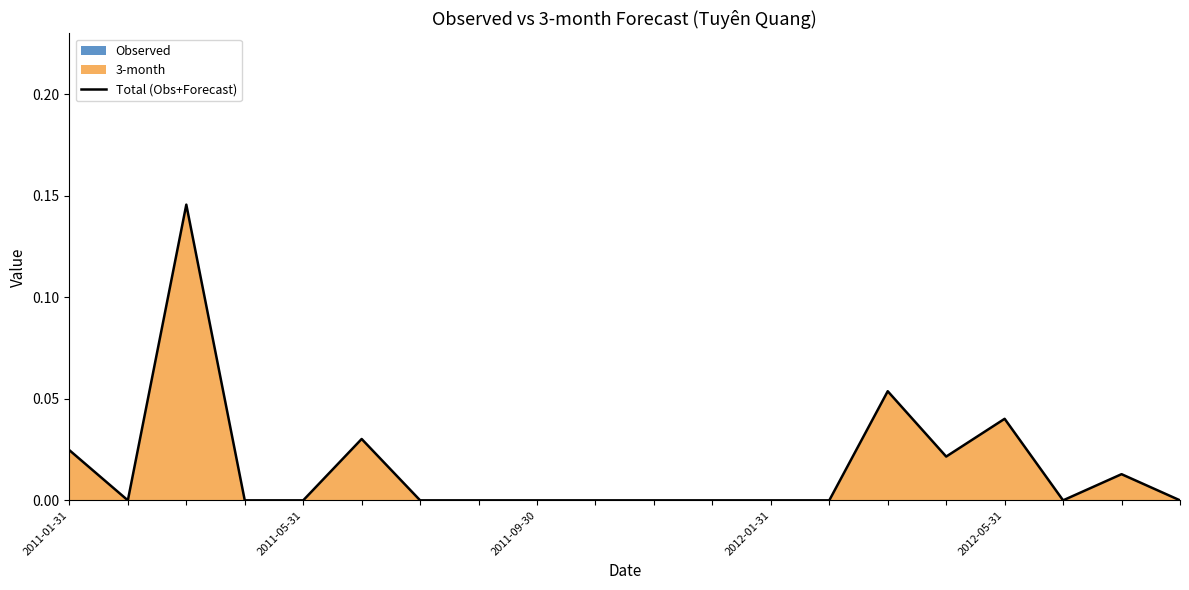

True or false: the data shows 0.0 at 9.

True